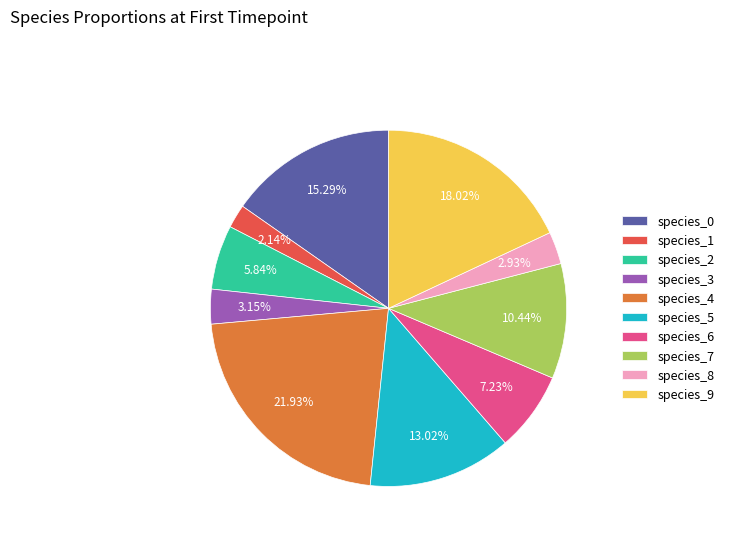

Between species_2 and species_6, which is larger?

species_6